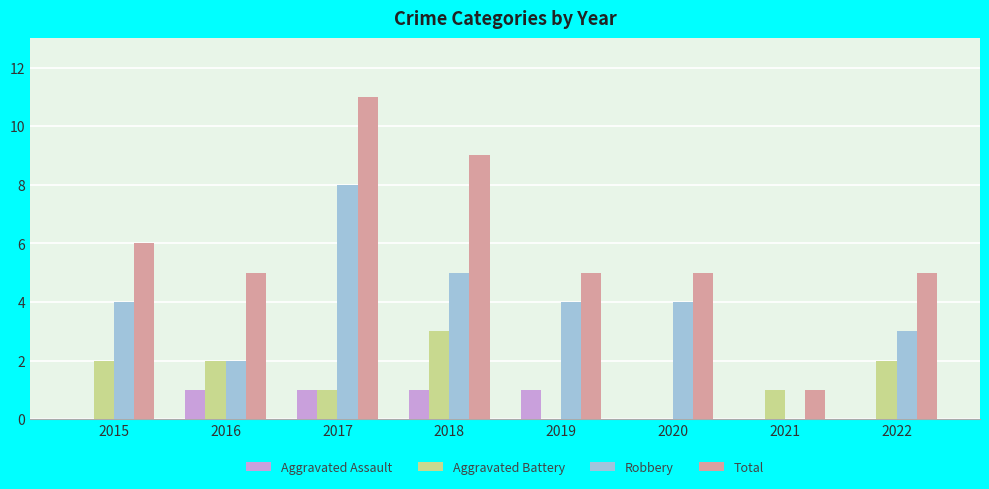

Reading left to right, extract all data points from this chart.

Aggravated Assault: 0	1	1	1	1	0	0	0
Aggravated Battery: 2	2	1	3	0	0	1	2
Robbery: 4	2	8	5	4	4	0	3
Total: 6	5	11	9	5	5	1	5